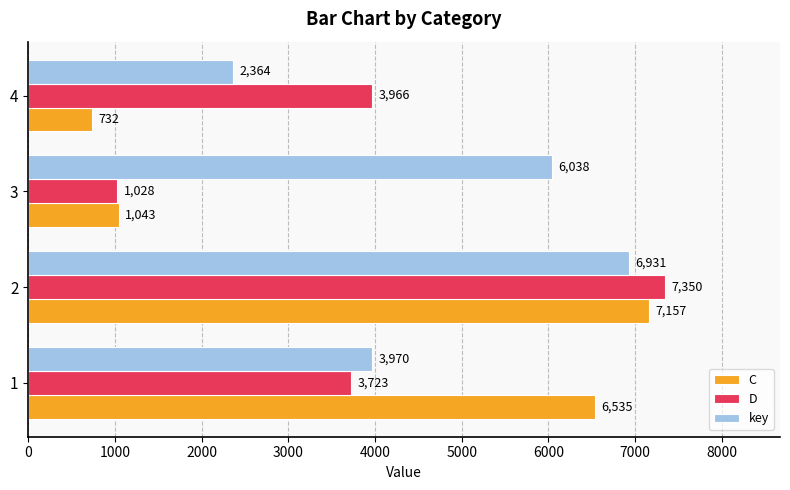

Which series has the widest spread of values?

C